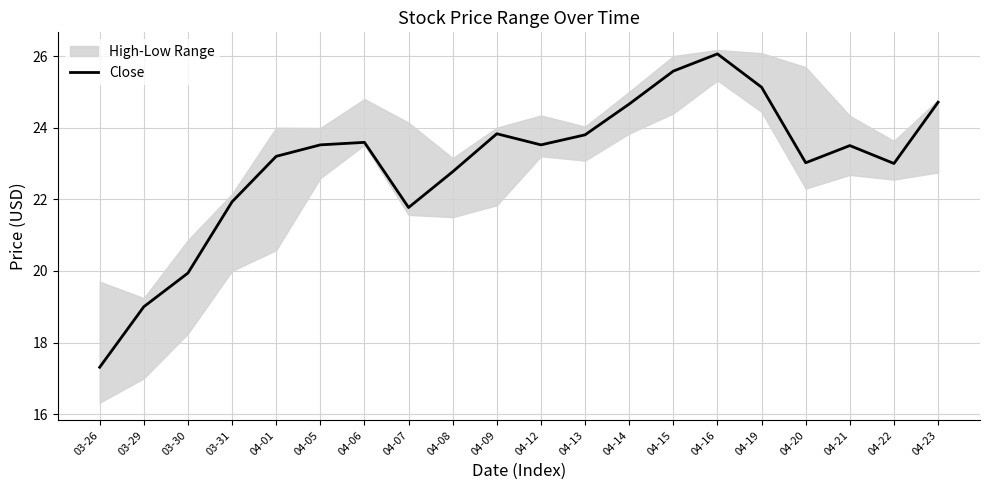

What is the sum of all values?

459.8